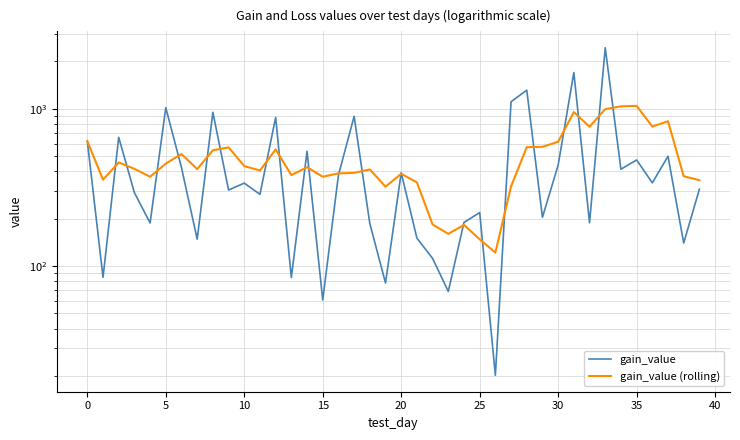

After their last crossing, which series has the higher values: gain_value or gain_value (rolling)?

gain_value (rolling)